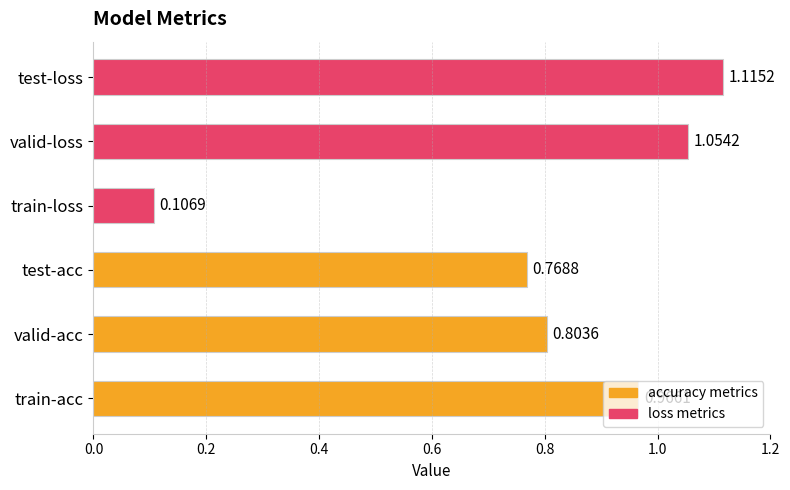

List the labels in order of value, smallest first.

train-loss, test-acc, valid-acc, train-acc, valid-loss, test-loss